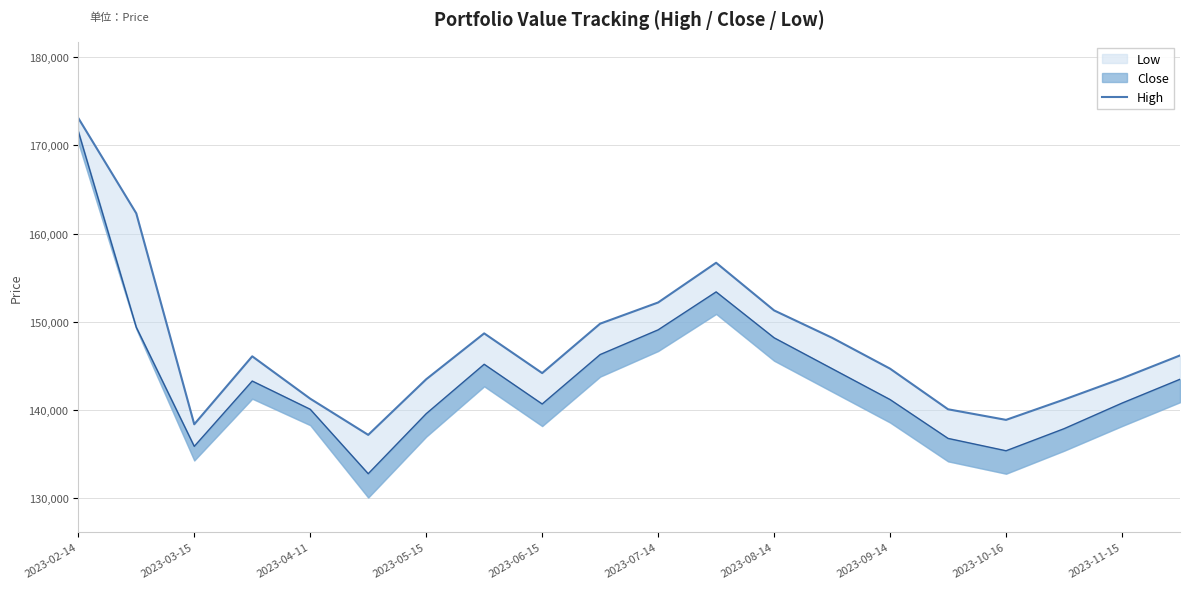

How many interior local valleys (lower than both neighbors) does the data have?

4